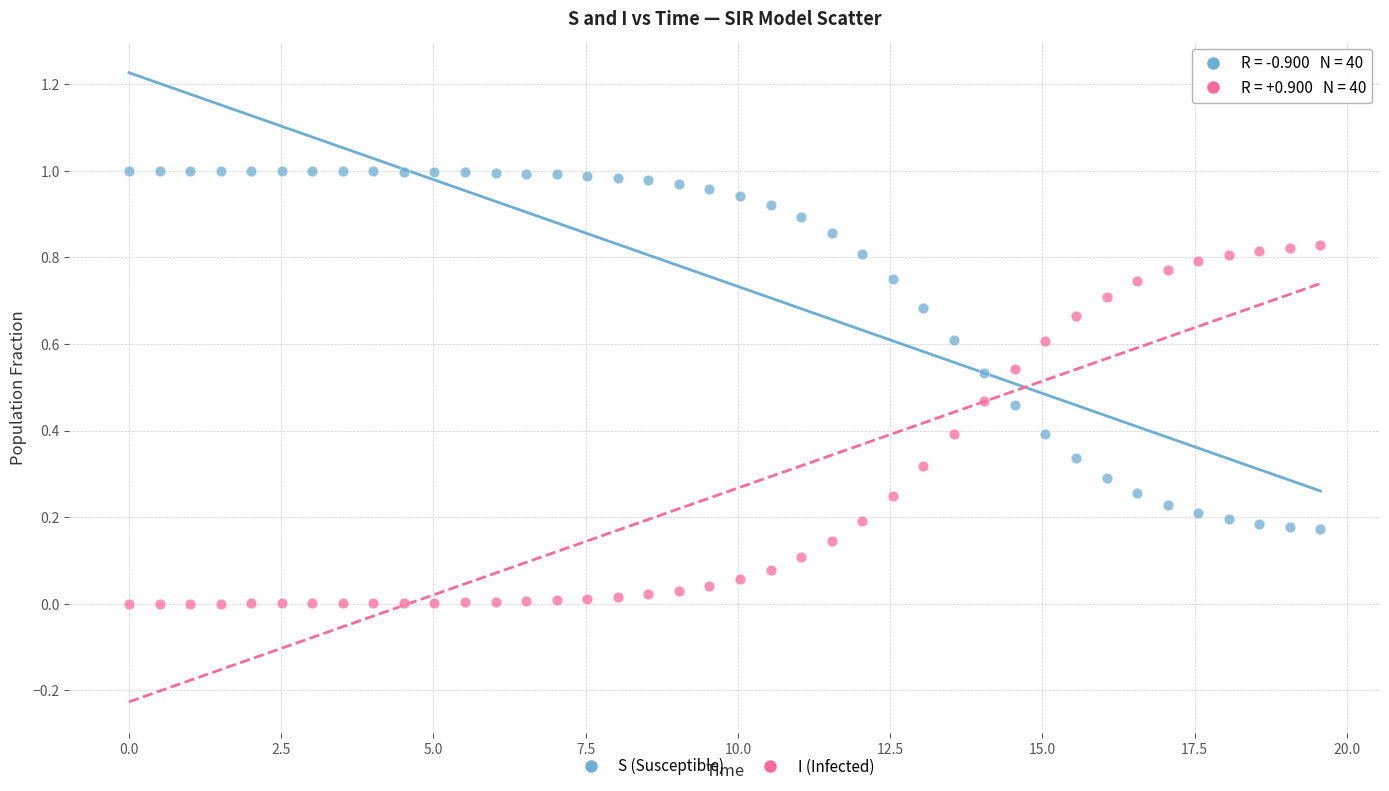

Which series contains the lowest Y value?

I (Infected)